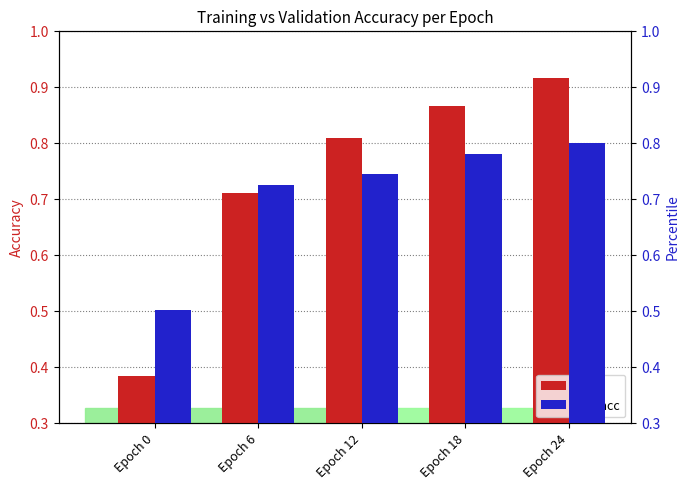

Reading left to right, list all the values displayed in this chart.

acc: Epoch 0=0.4	Epoch 6=0.7	Epoch 12=0.8	Epoch 18=0.9	Epoch 24=0.9
val_acc: Epoch 0=0.5	Epoch 6=0.7	Epoch 12=0.7	Epoch 18=0.8	Epoch 24=0.8